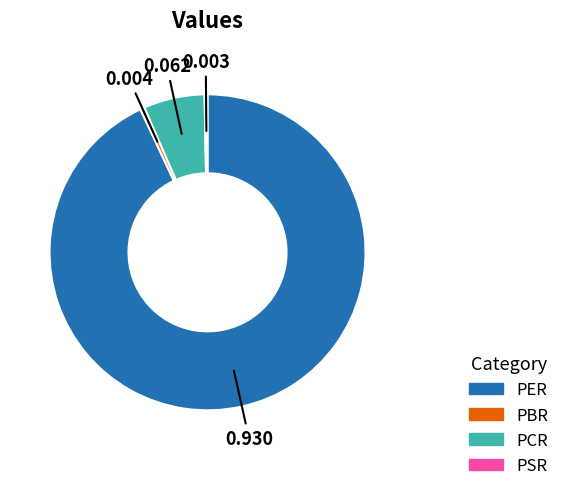

Do PER and PSR together represent more than half of the pie?

Yes